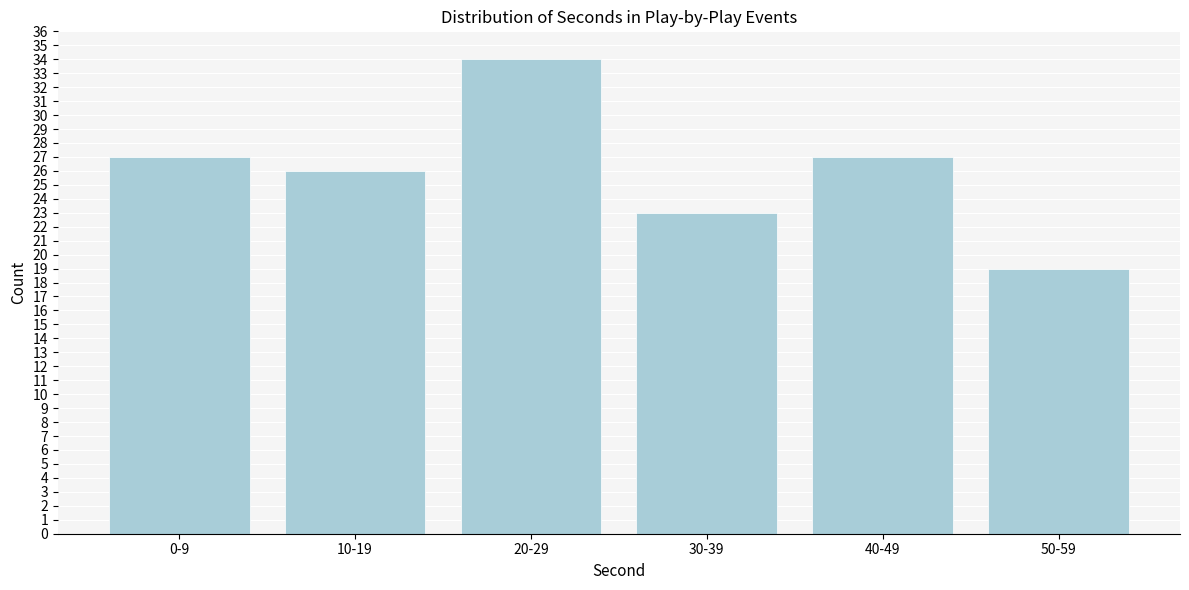

Reading left to right, what are all the values shown in this chart?

27	26	34	23	27	19